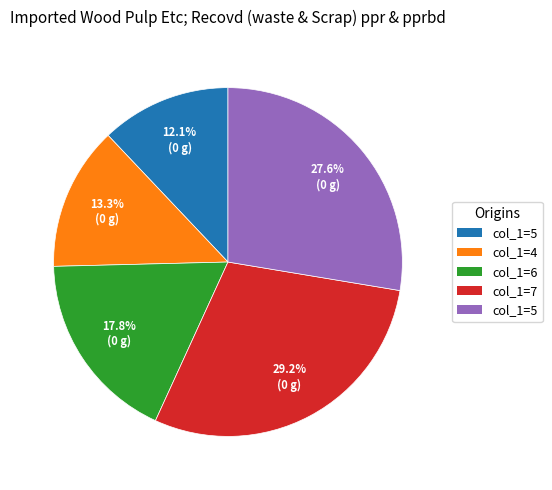

Does any single category account for the majority?

No